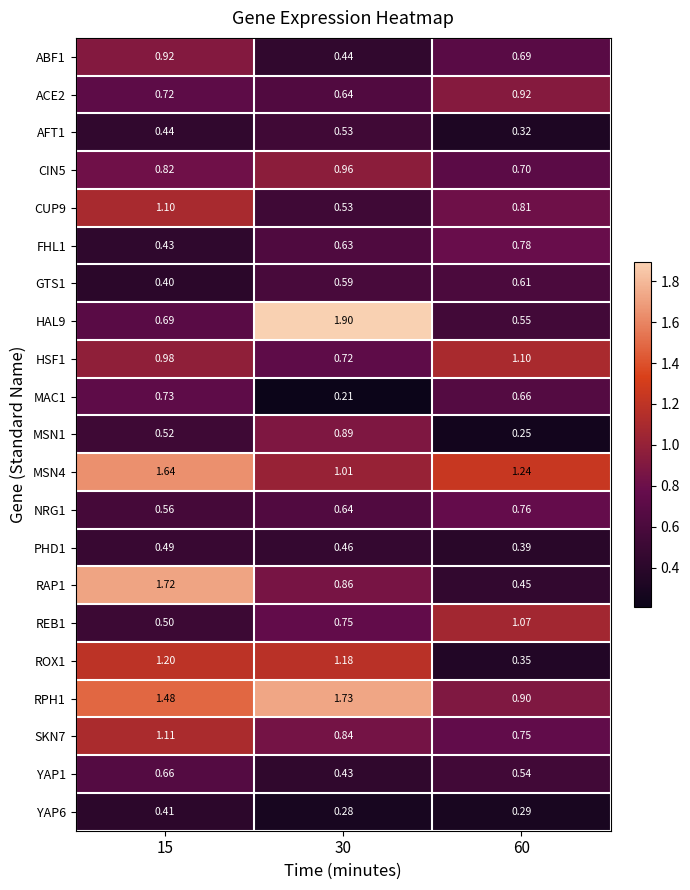

Is the value of ACE2 at 30 greater than the value of MSN1 at 60?

Yes